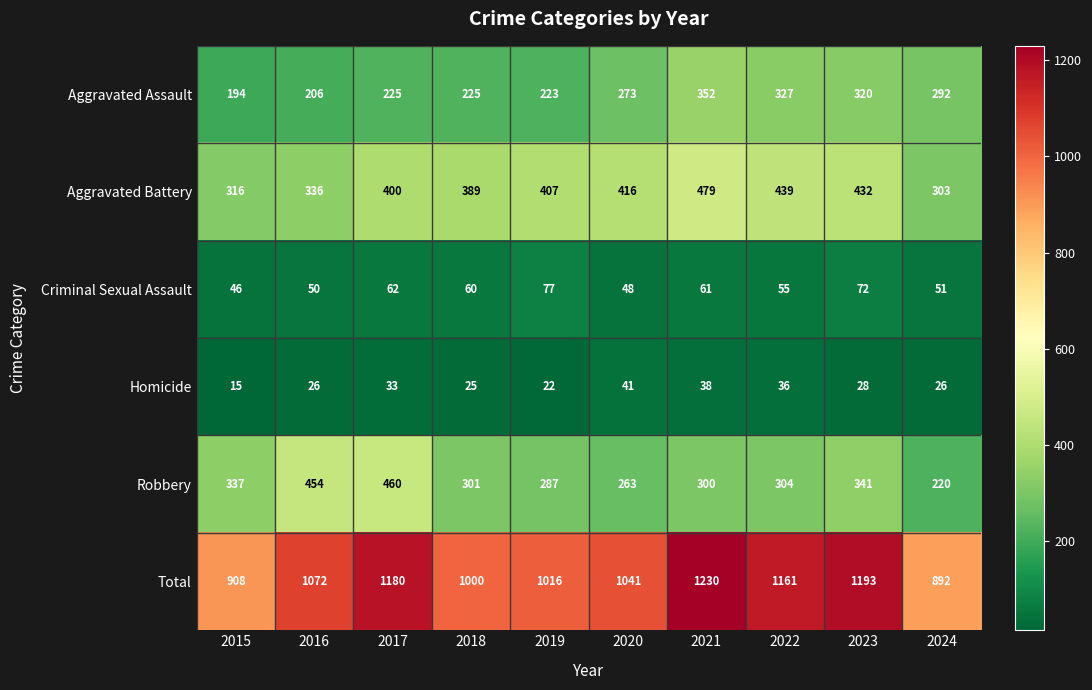

What is the maximum value for Total?

1230